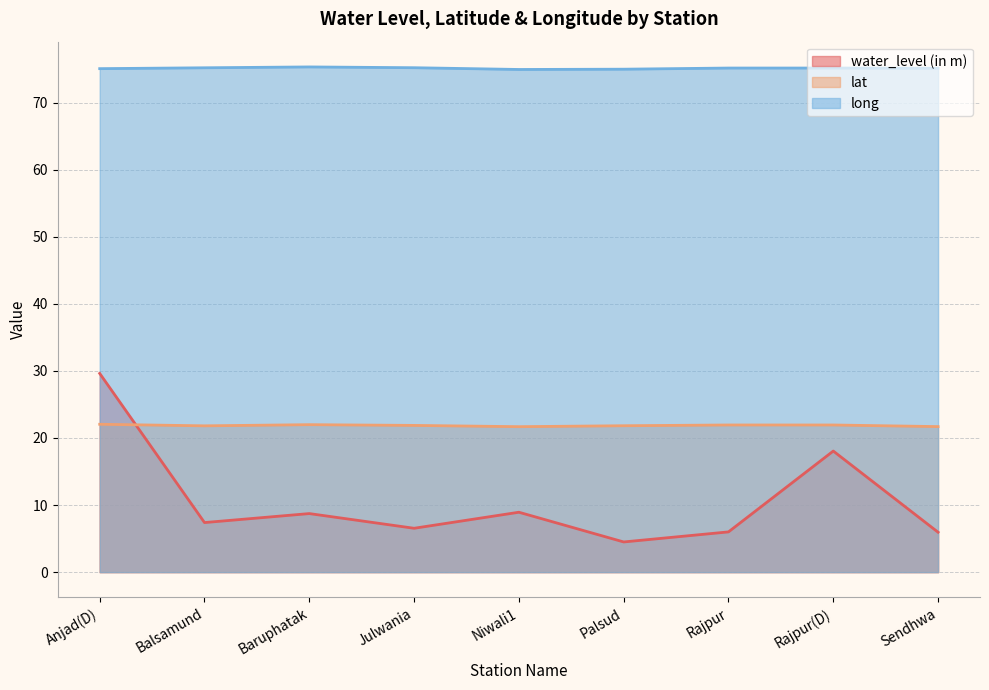

How many times do lat and water_level (in m) cross each other?

1